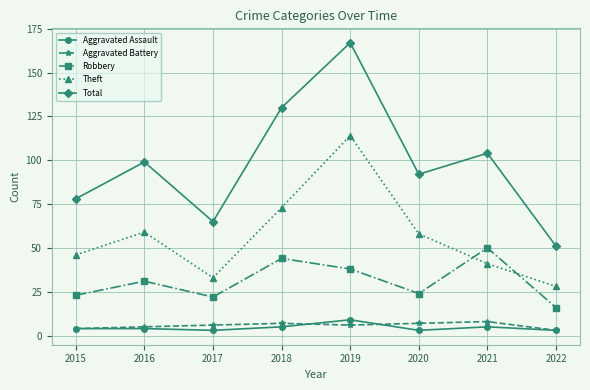

What is the lowest value of the Theft series?

28